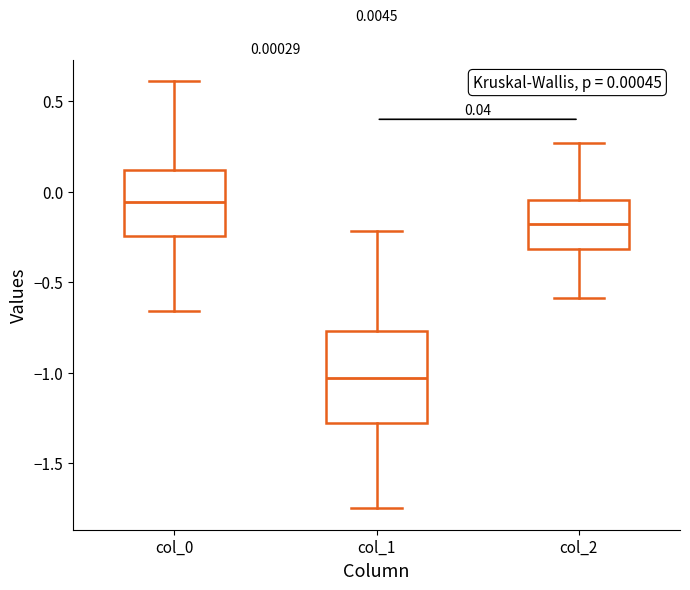

Which box has the lowest median line?

col_1